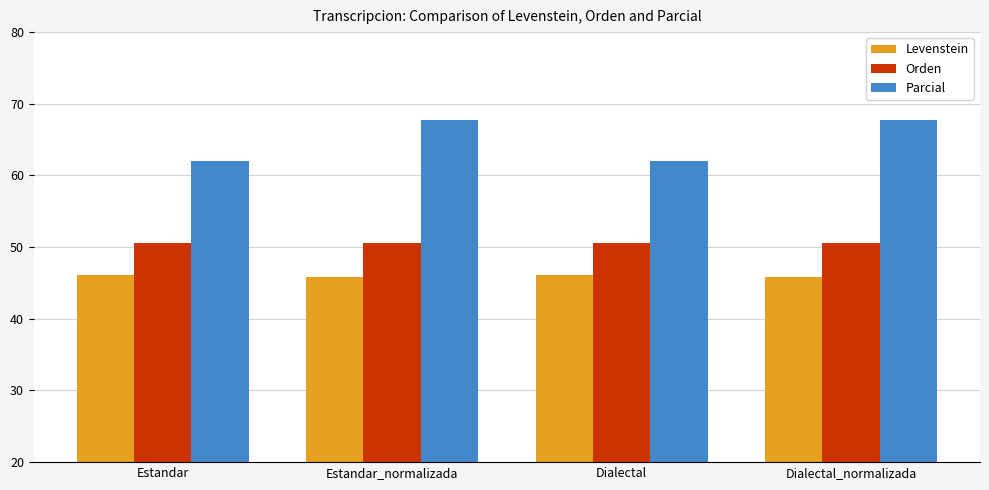

Are the bars horizontal?

No